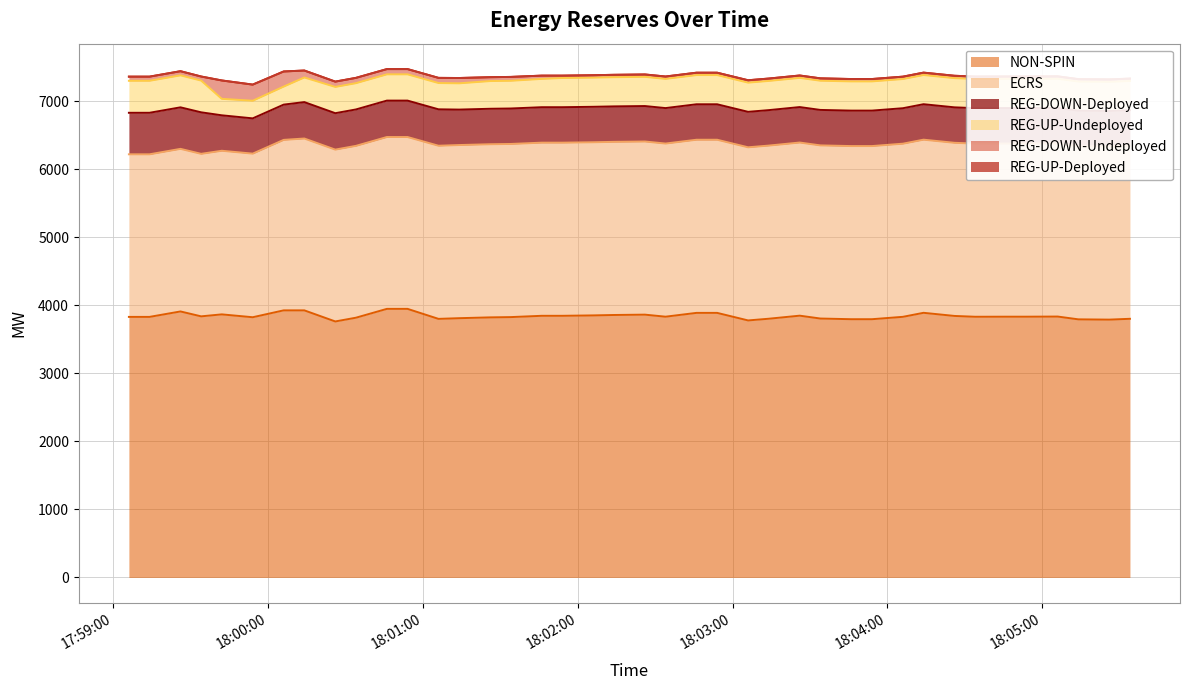

Which category has the lowest value across all series?

2025-05-11 17:59:06